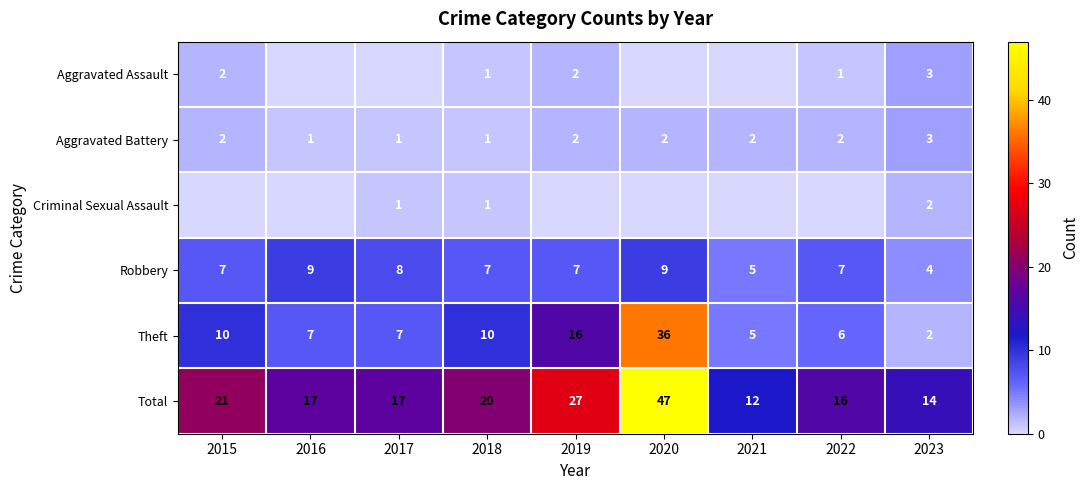

At which category is the sum across all series the highest?

2020